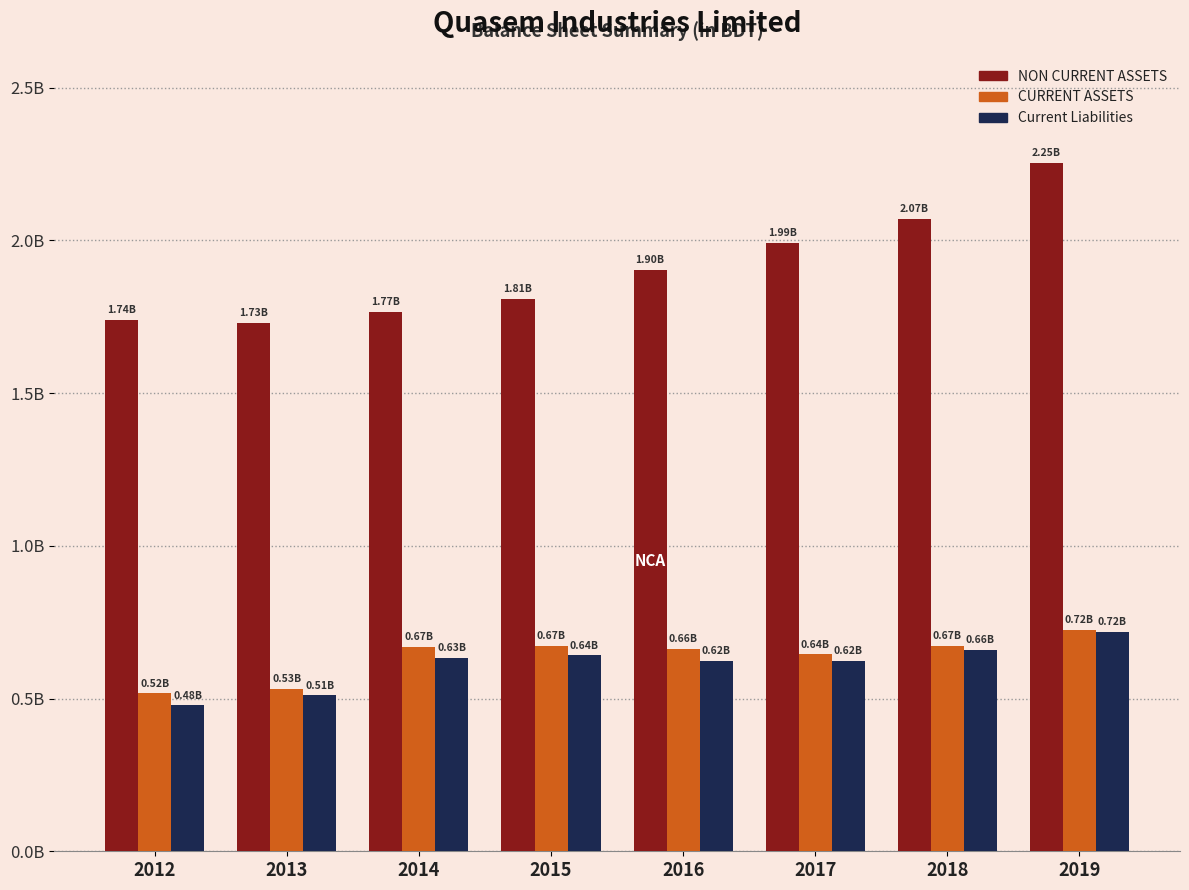

What are all the series names shown in the legend?

NON CURRENT ASSETS, CURRENT ASSETS, Current Liabilities